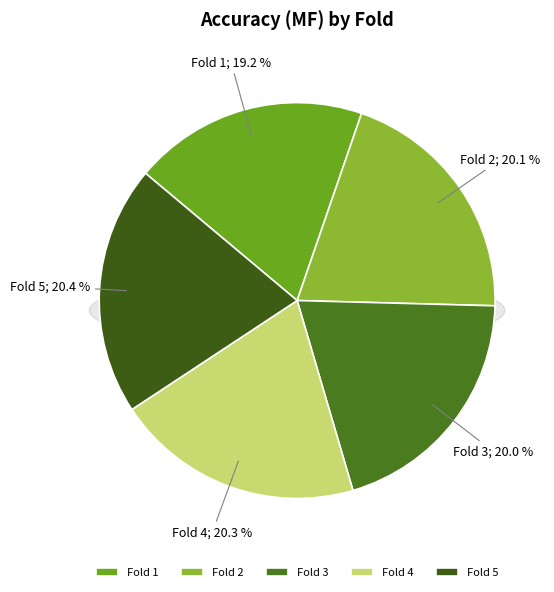

What percentage is the 3 slice, to the nearest percent?

20%